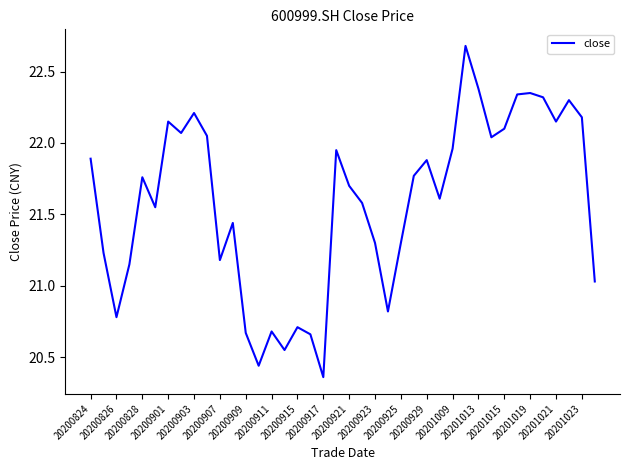

What is the maximum value shown in the chart?

22.7